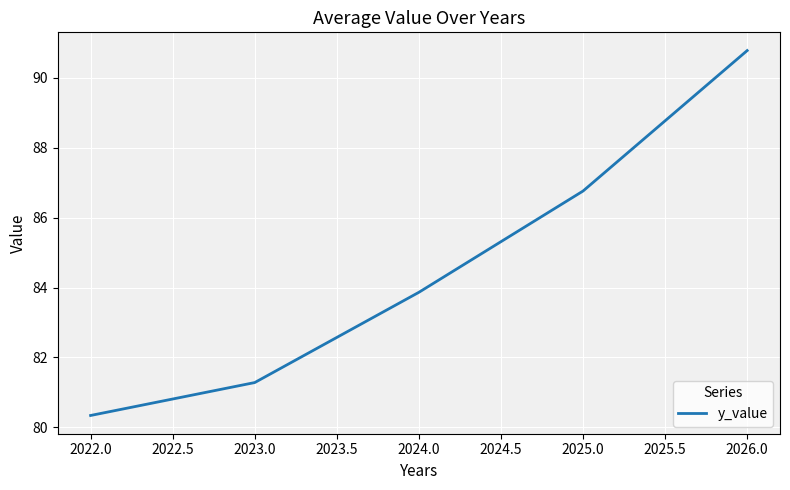

True or false: the data shows 54.9 at 2023.0.

False